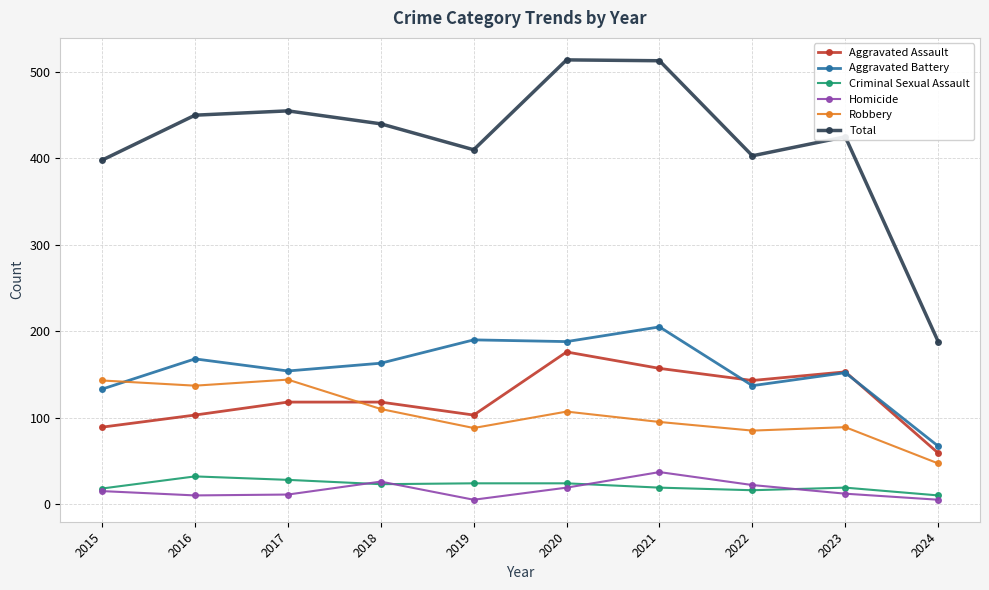

What is the total value across all series at 2015?

796